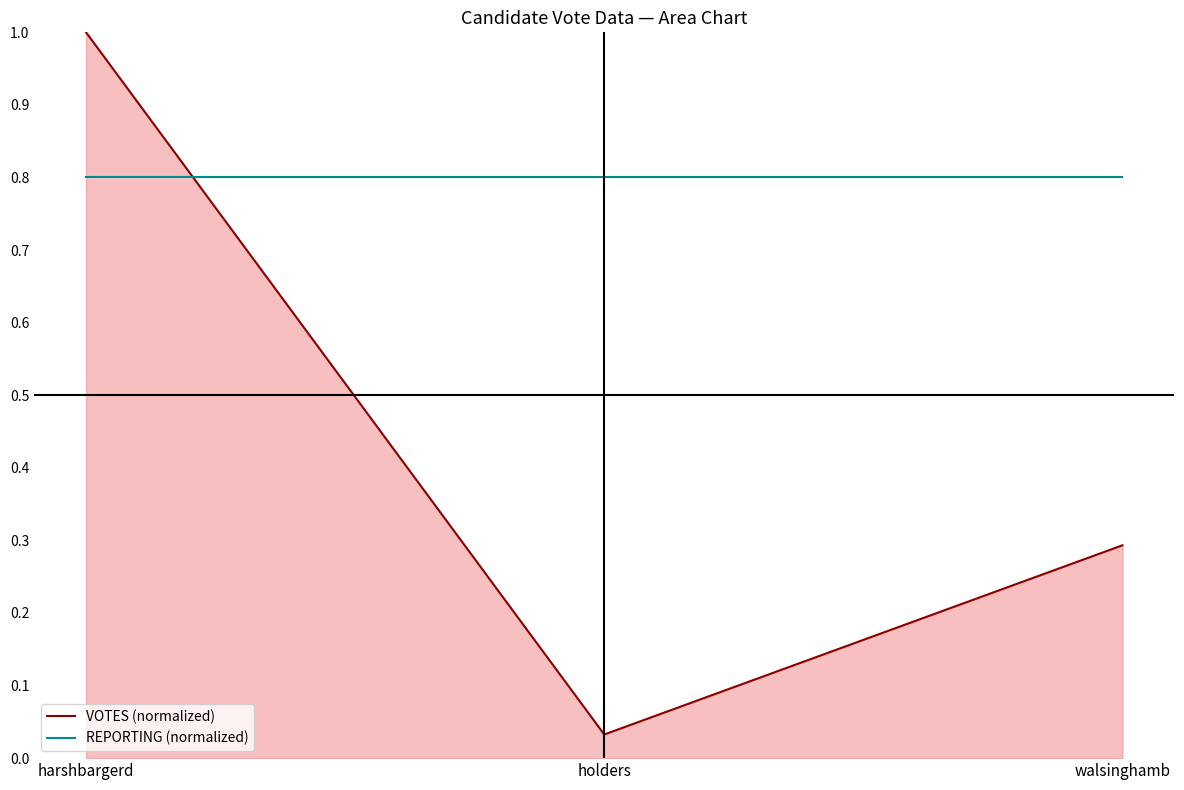

How many distinct data groups are displayed?

2